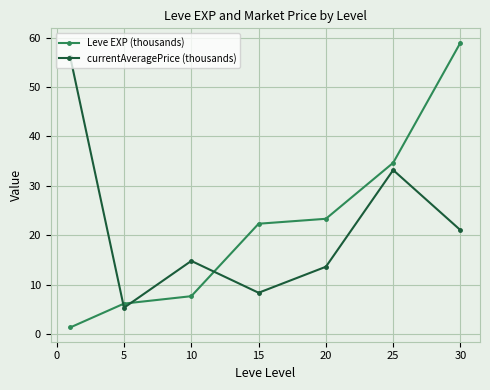

Which series has the widest spread of values?

Leve EXP (thousands)